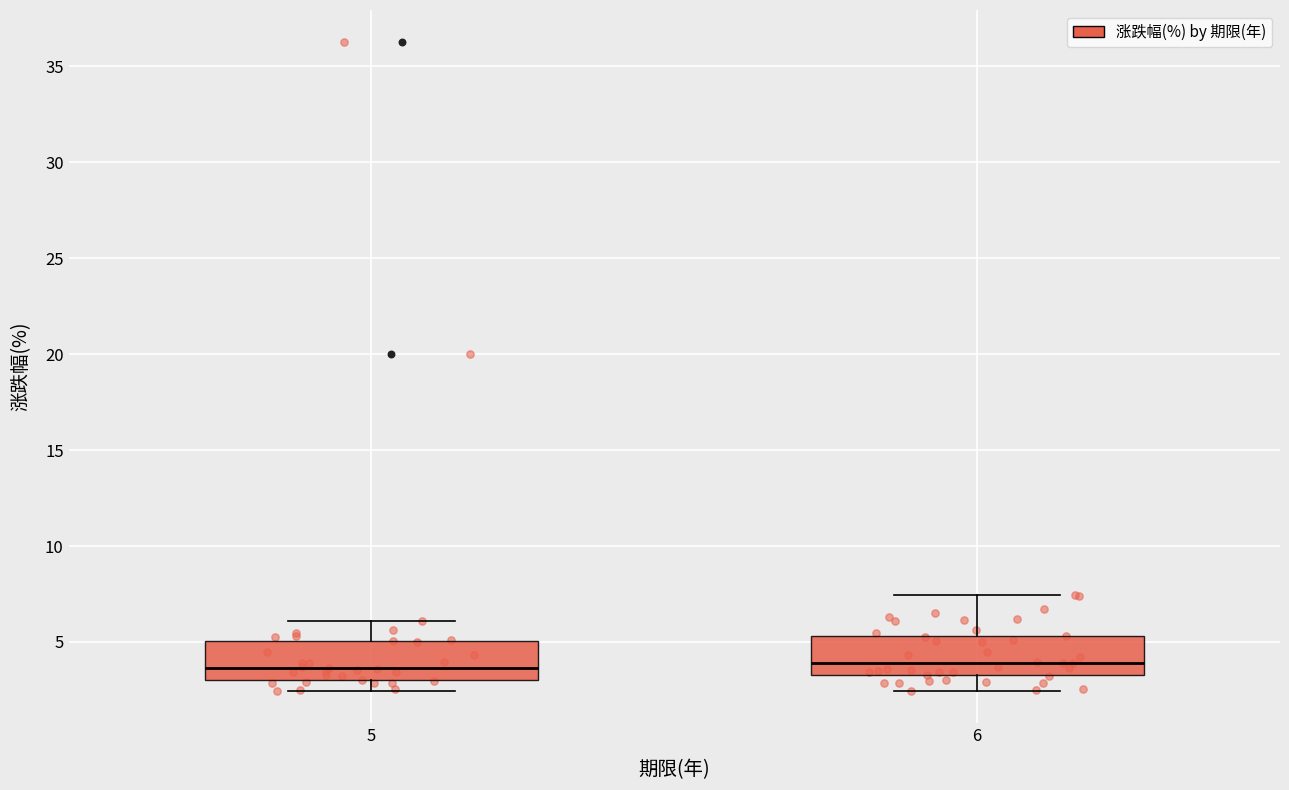

Reading left to right, transcribe this box plot: for each box, give where its median line is, the range the box spans, and where its two whiskers end, as read against the y-axis. The values are not printed on the chart, so give them approximately, as read against the axis.

5: median 3.5, box 3.0 to 5.0, whiskers 2.5 to 6.0
6: median 4.0, box 3.5 to 5.5, whiskers 2.5 to 7.5